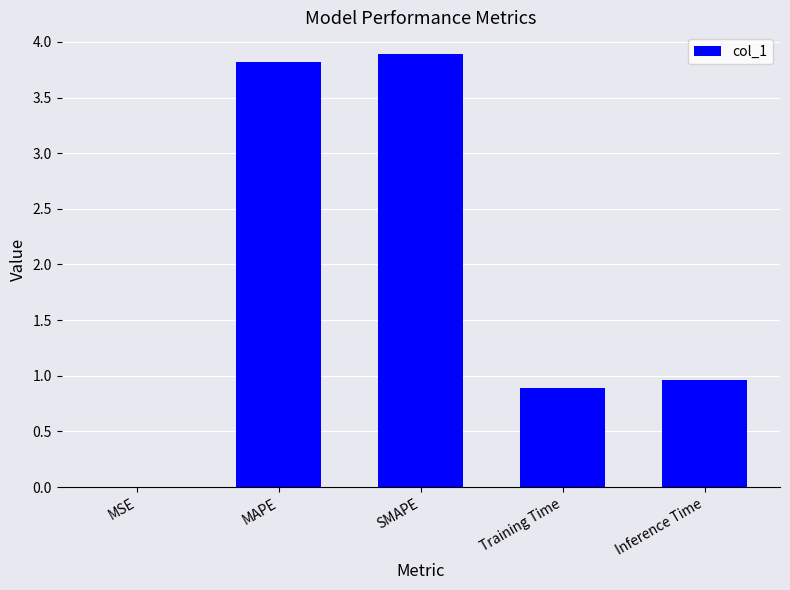

What is the maximum value shown in the chart?

3.9